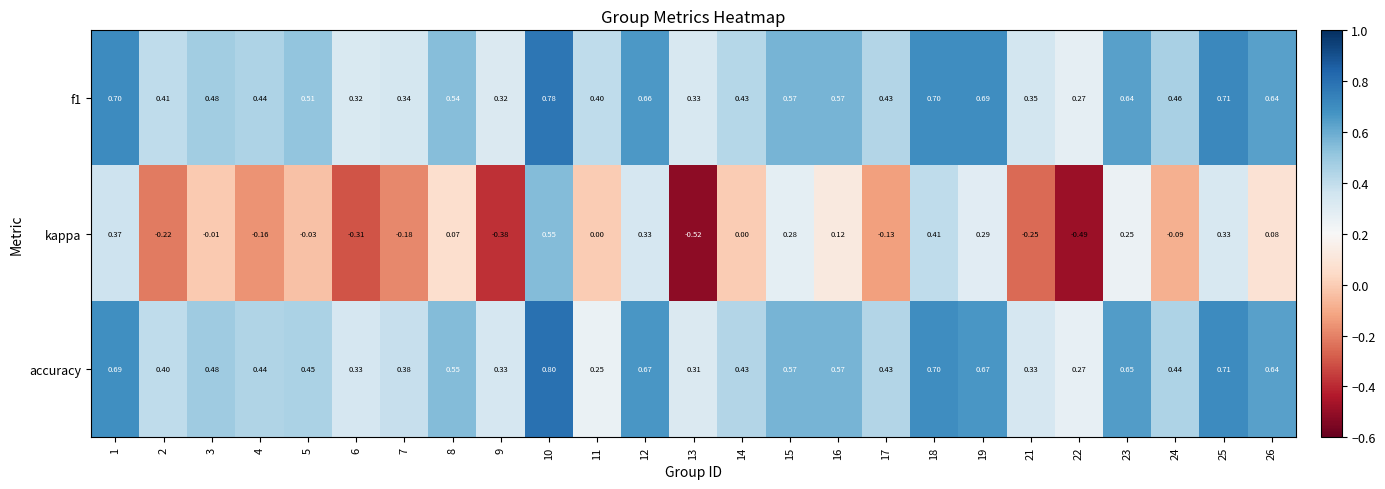

Between 6 and 15, which series saw the biggest shift?

kappa